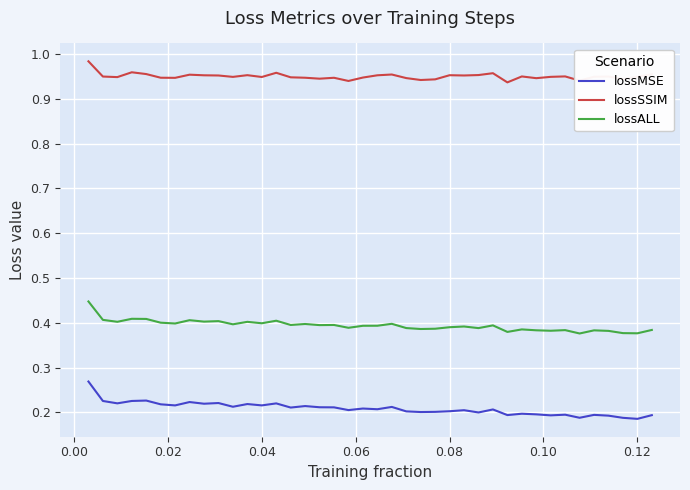

True or false: lossALL and lossSSIM intersect in this chart.

False